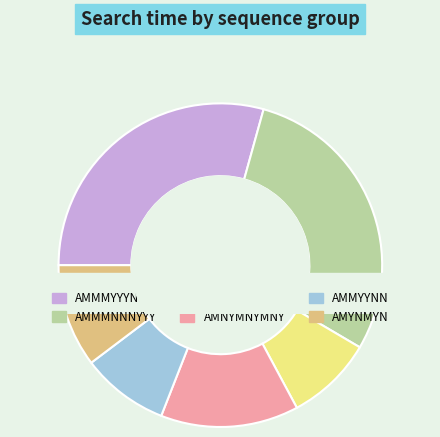

How many segments does this pie chart have?

6